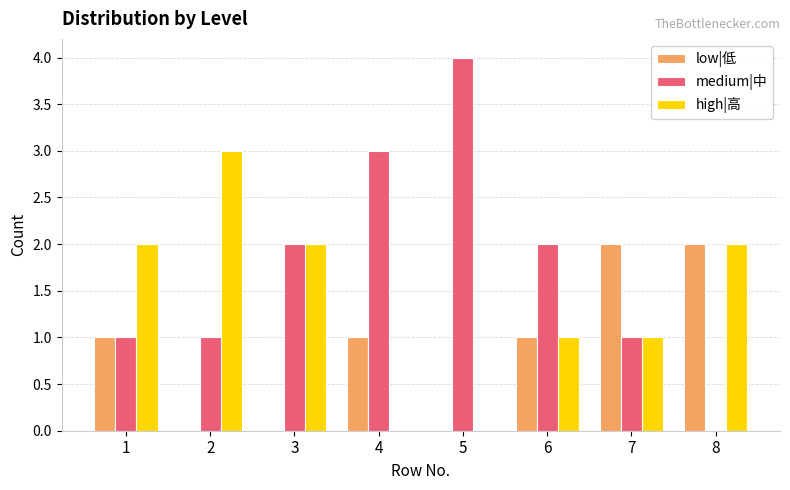

Reading left to right, extract all data points from this chart.

low|低: 1	0	0	1	0	1	2	2
medium|中: 1	1	2	3	4	2	1	0
high|高: 2	3	2	0	0	1	1	2